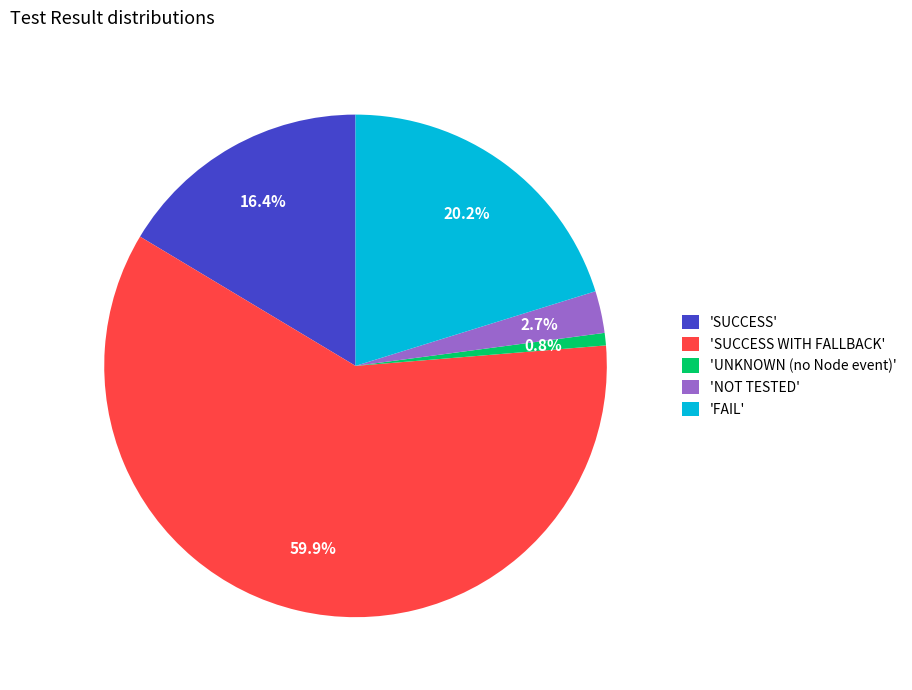

What percentage is NOT represented by 'SUCCESS WITH FALLBACK'?

40.1%